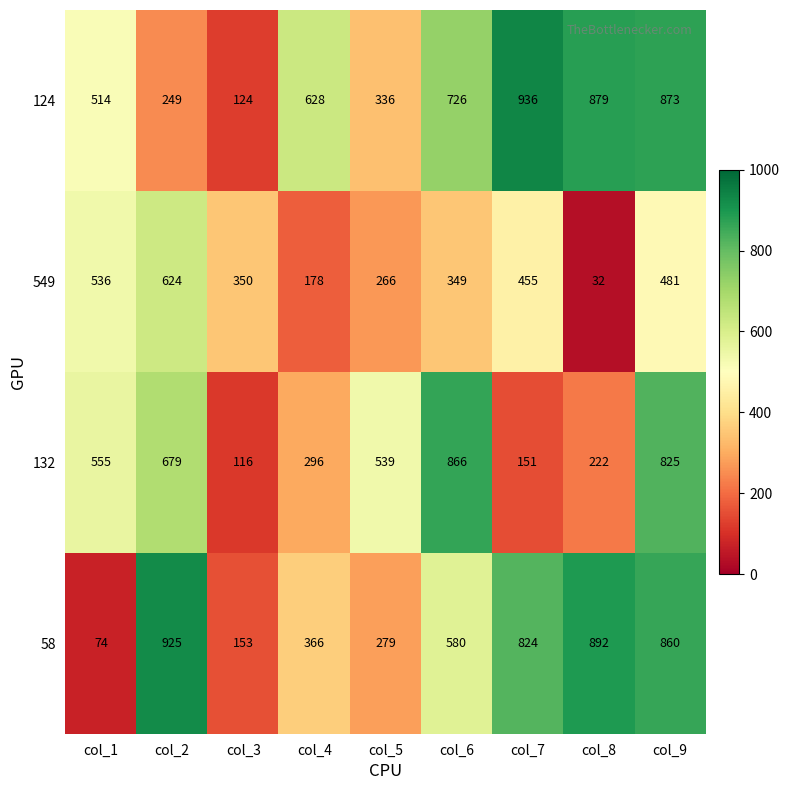

The value of 58 at col_9 is 352. True or false?

False